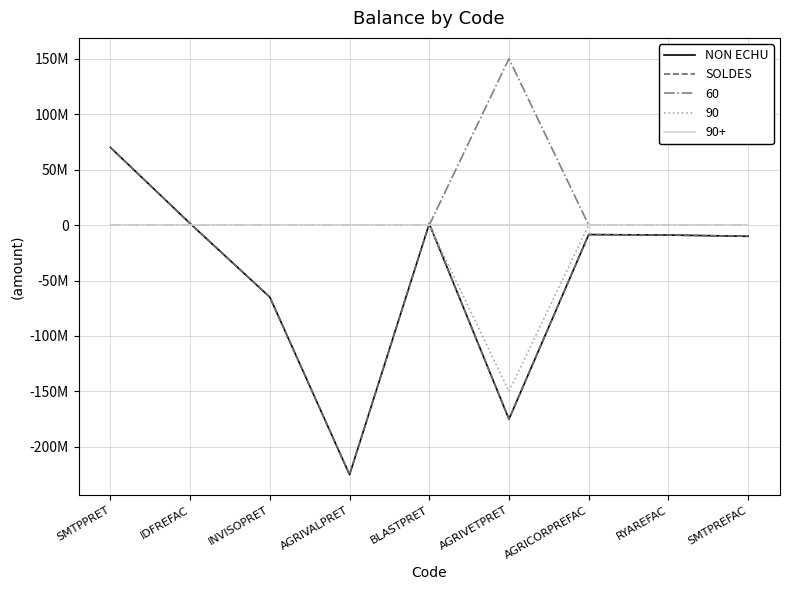

True or false: NON ECHU has a value of -175000000.0 at AGRIVETPRET.

True